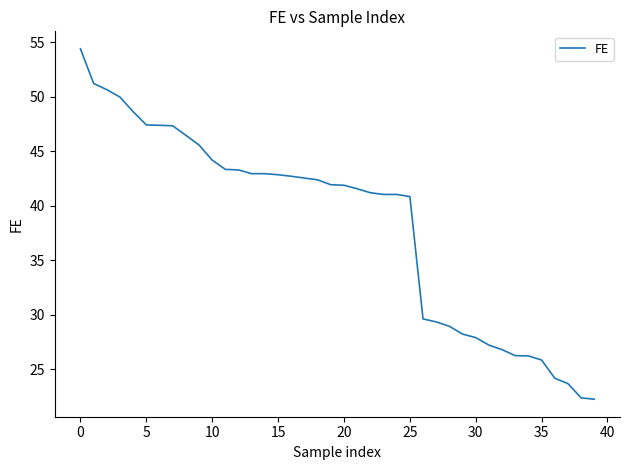

What is the difference between the maximum and minimum values?

32.1